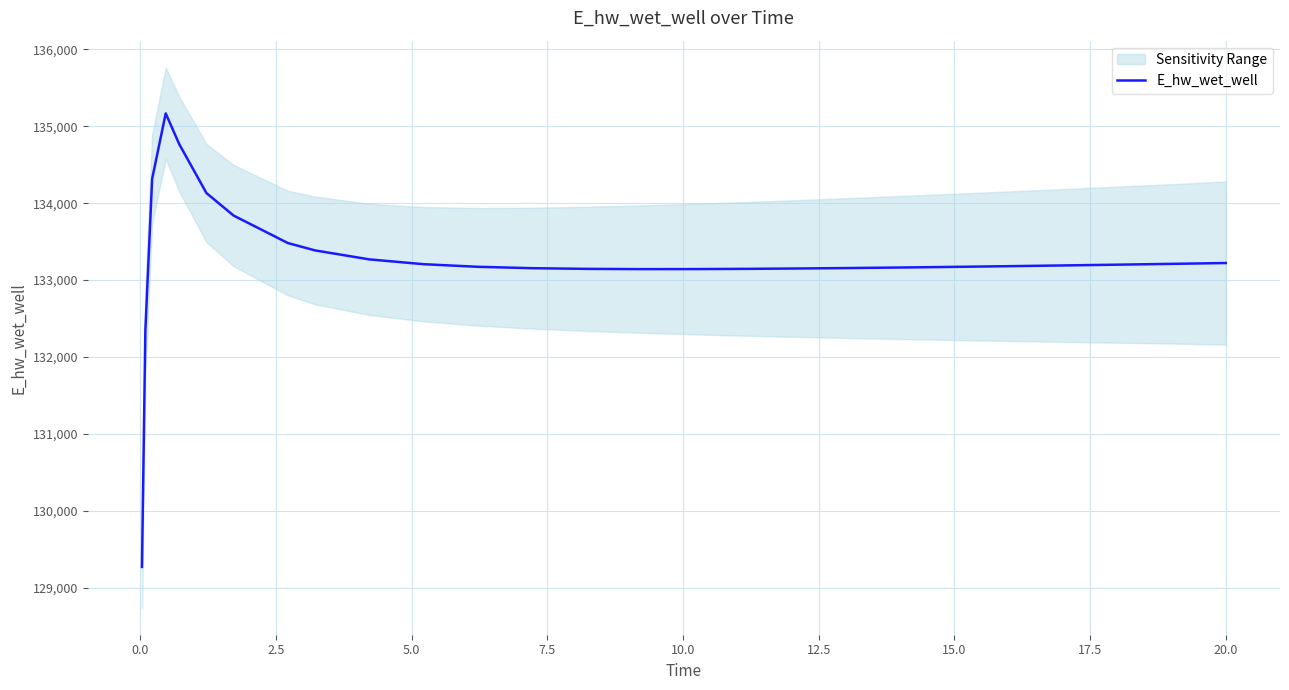

How many distinct data groups are displayed?

1